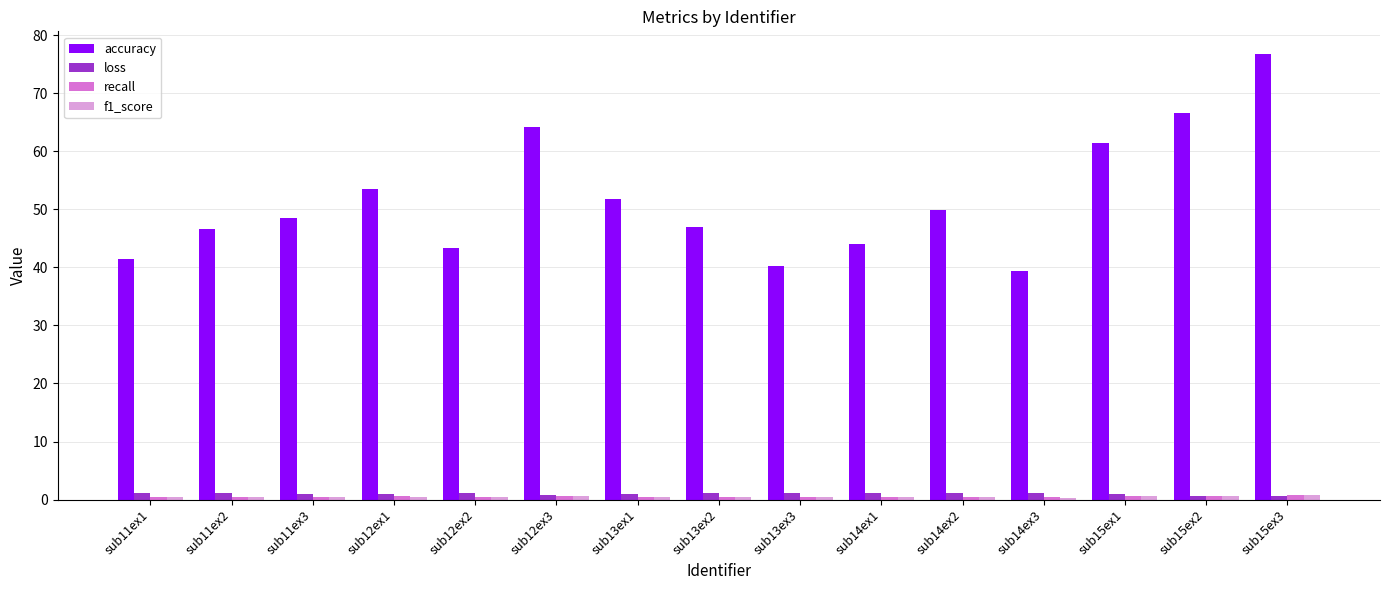

Which series has the widest spread of values?

accuracy